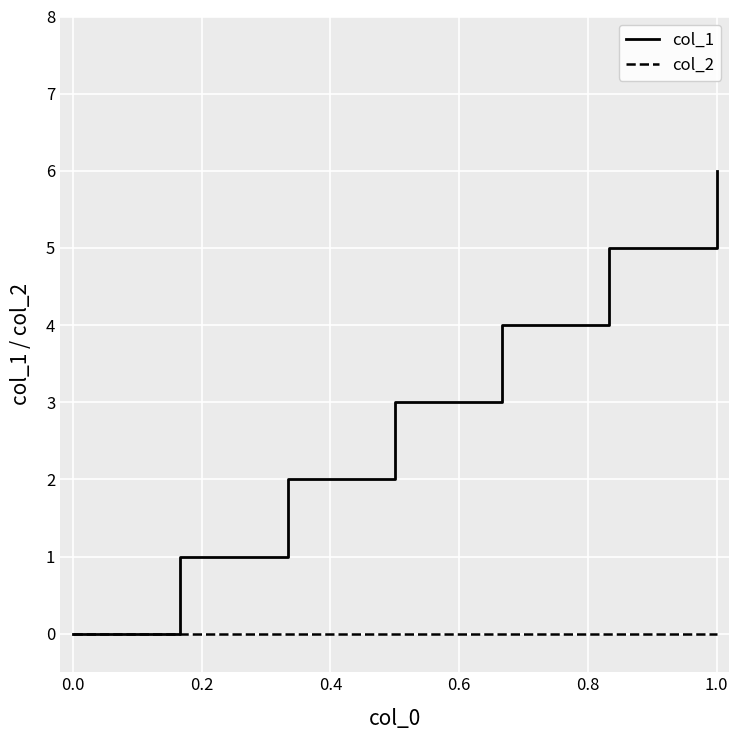

True or false: col_1 has more than 0 points higher than both neighbors.

False